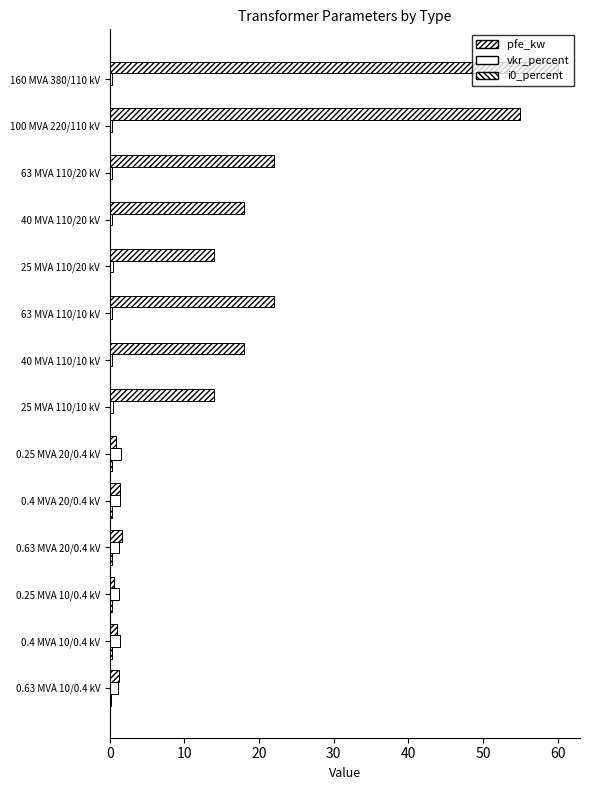

What is the minimum value for vkr_percent?

0.2